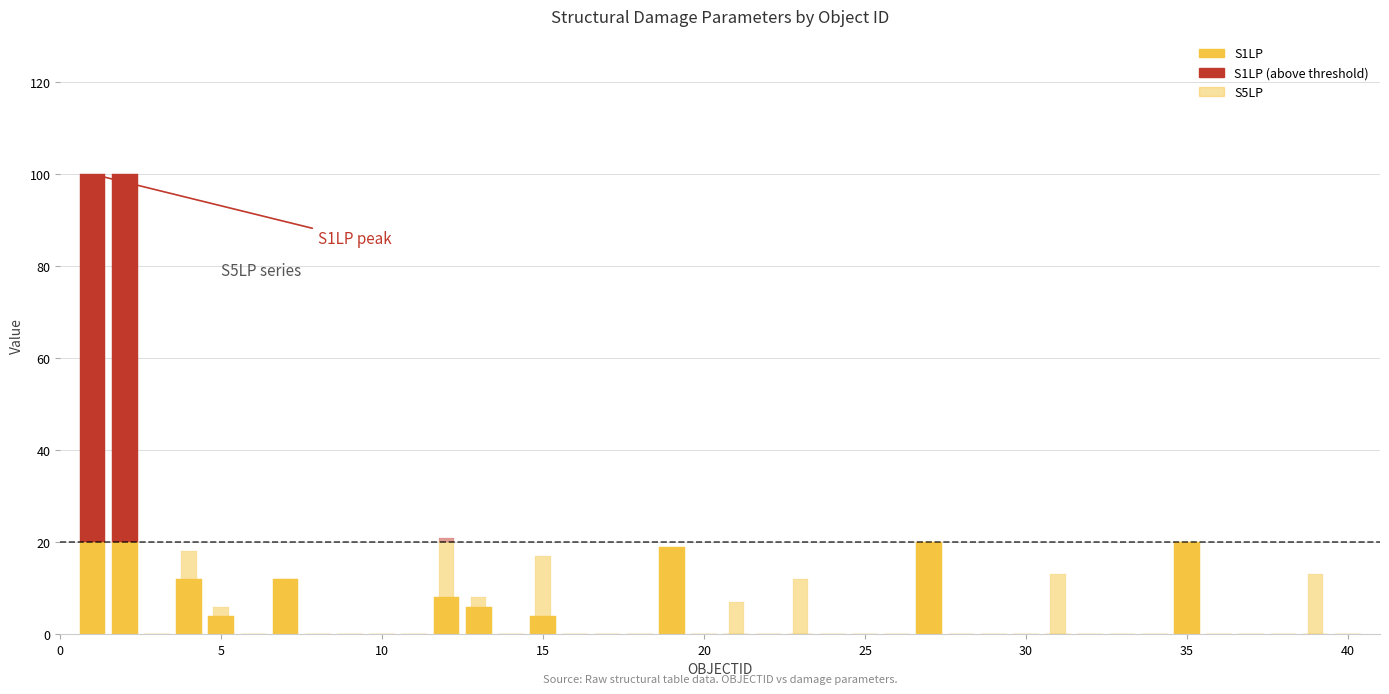

Between 30 and 32, which series saw the biggest shift?

S1LP